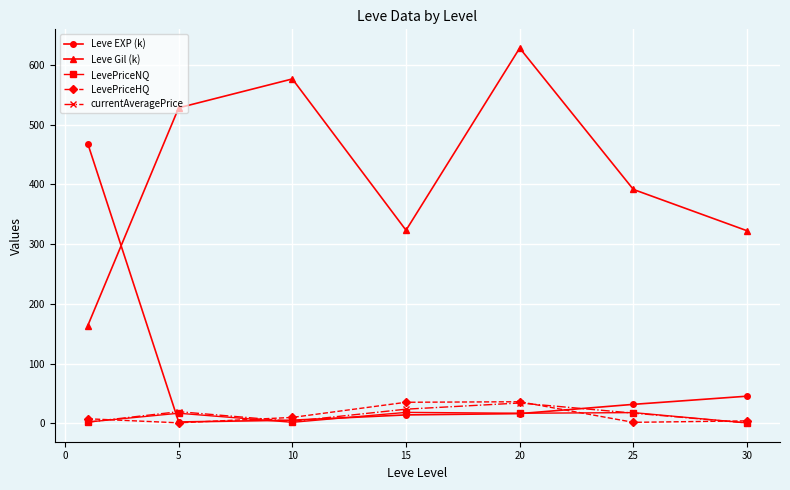

True or false: Leve Gil (k) and currentAveragePrice intersect in this chart.

False